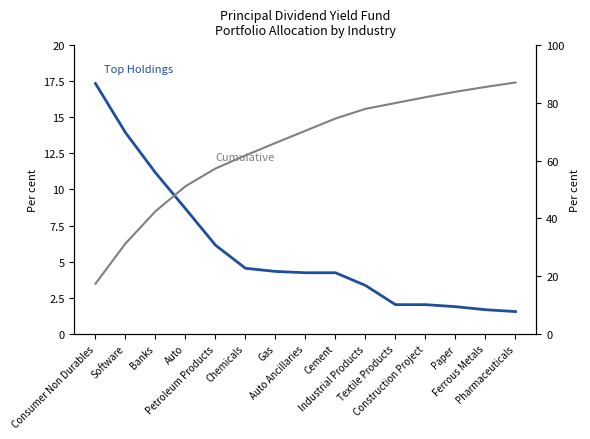

How many lines are shown in the chart?

2